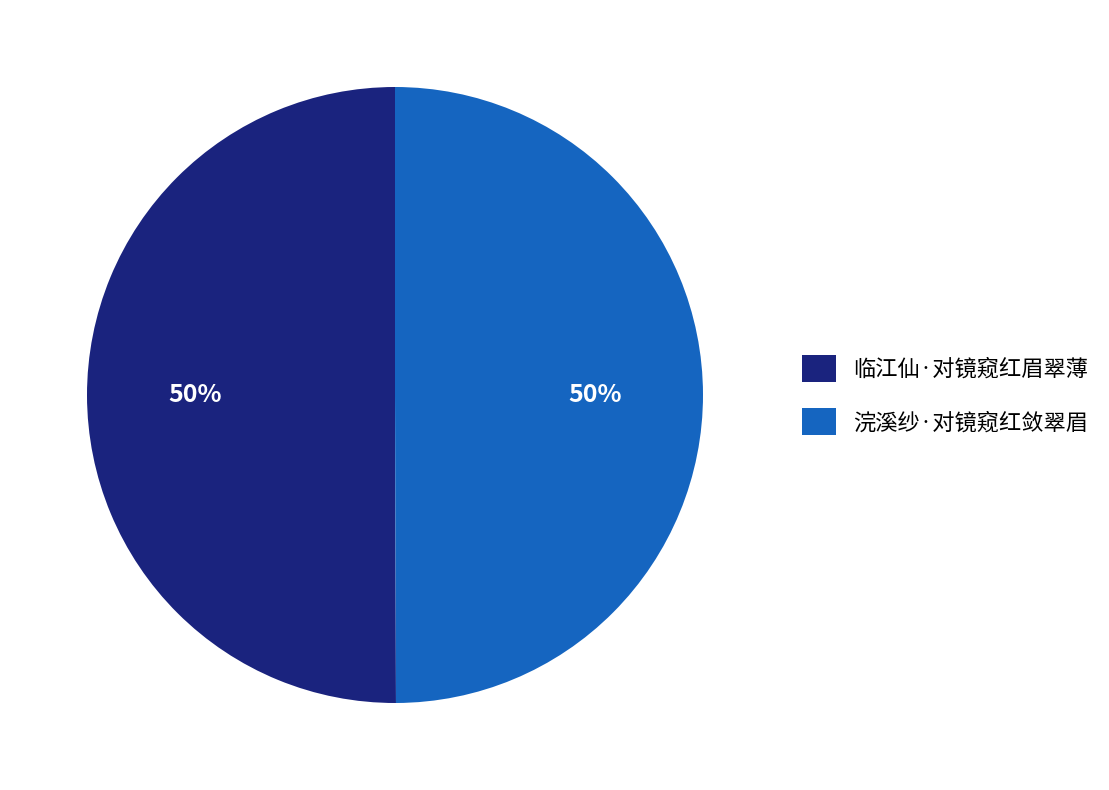

True or false: 临江仙·对镜窥红眉翠薄 accounts for 41% of the total.

False